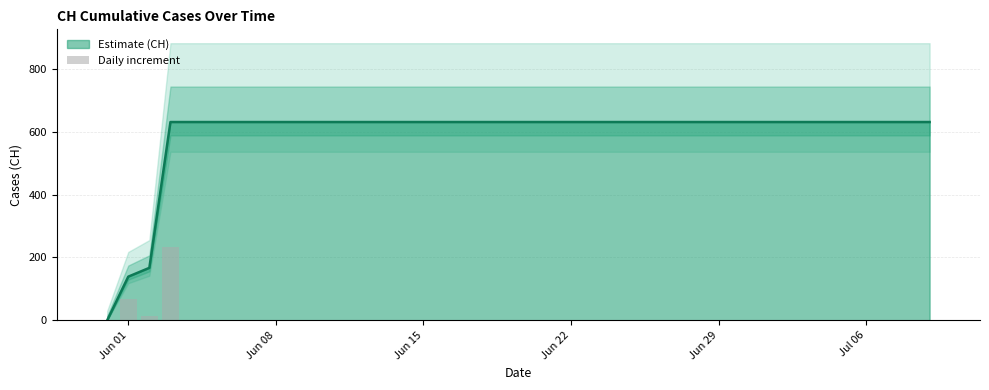

What is the label of the 36th bar from the right?

Jun 29